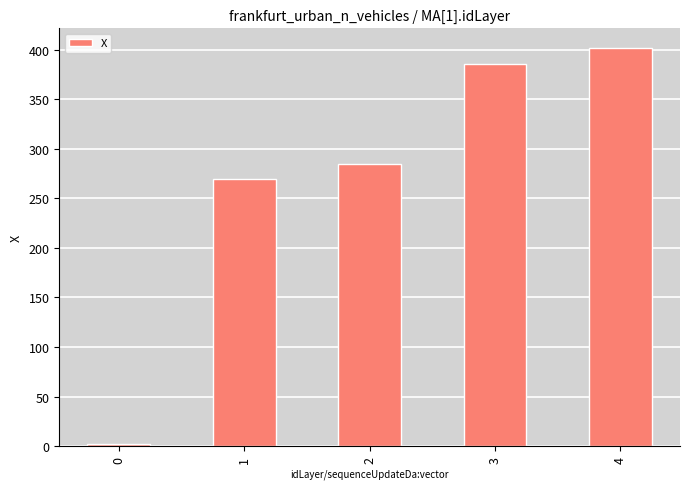

Reading left to right, list all the values displayed in this chart.

2.7	269.0	285.0	385.4	401.4